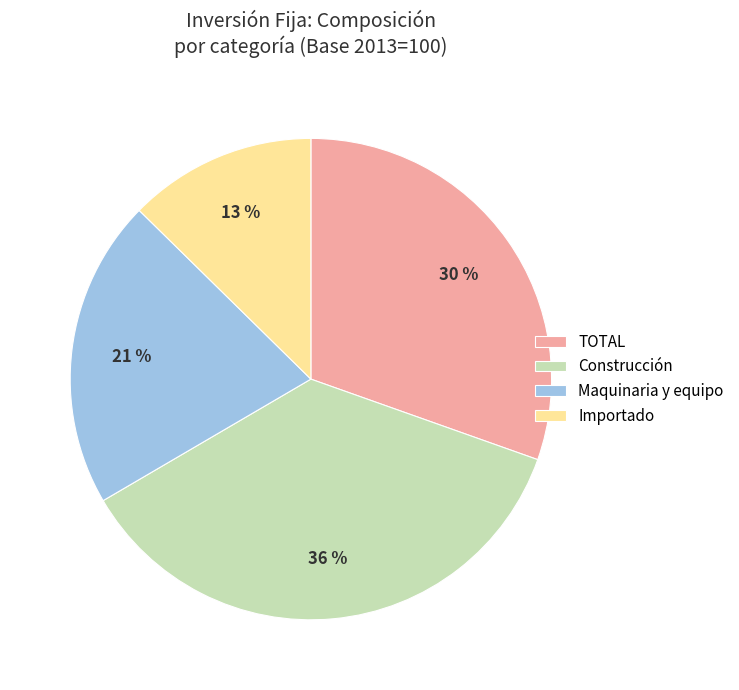

To the nearest percent, what is the average slice percentage?

25%